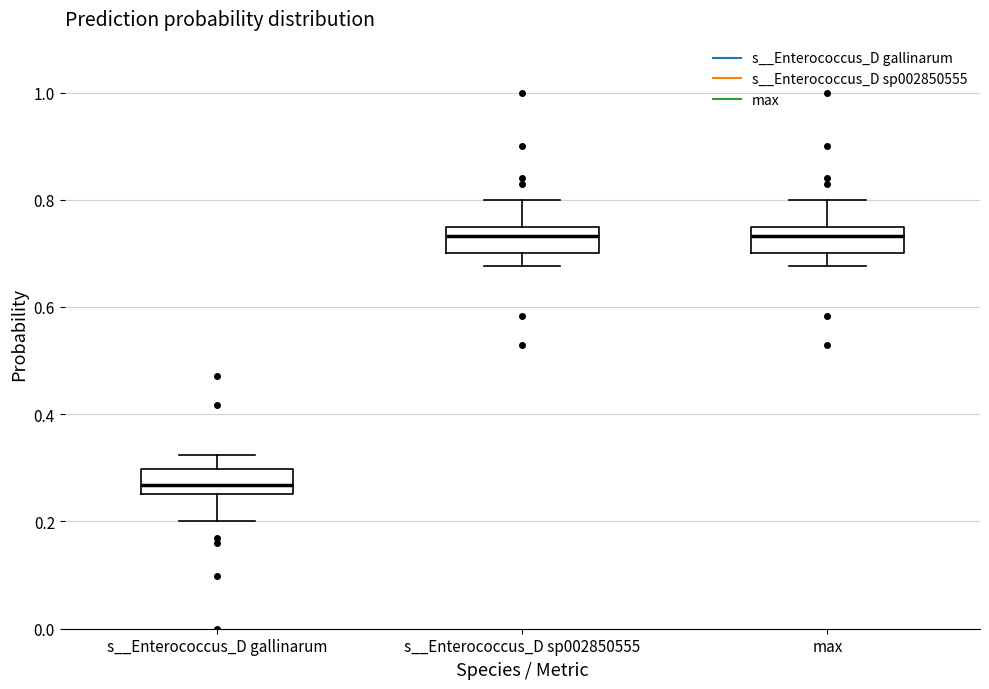

Reading left to right, transcribe this box plot: for each box, give where its median line is, the range the box spans, and where its two whiskers end, as read against the y-axis. The values are not printed on the chart, so give them approximately, as read against the axis.

s__Enterococcus_D gallinarum: median 0.26 (inside the box), box 0.26 to 0.30, whiskers 0.20 to 0.32
s__Enterococcus_D sp002850555: median 0.74 (inside the box), box 0.70 to 0.74, whiskers 0.68 to 0.80
max: median 0.74 (inside the box), box 0.70 to 0.74, whiskers 0.68 to 0.80